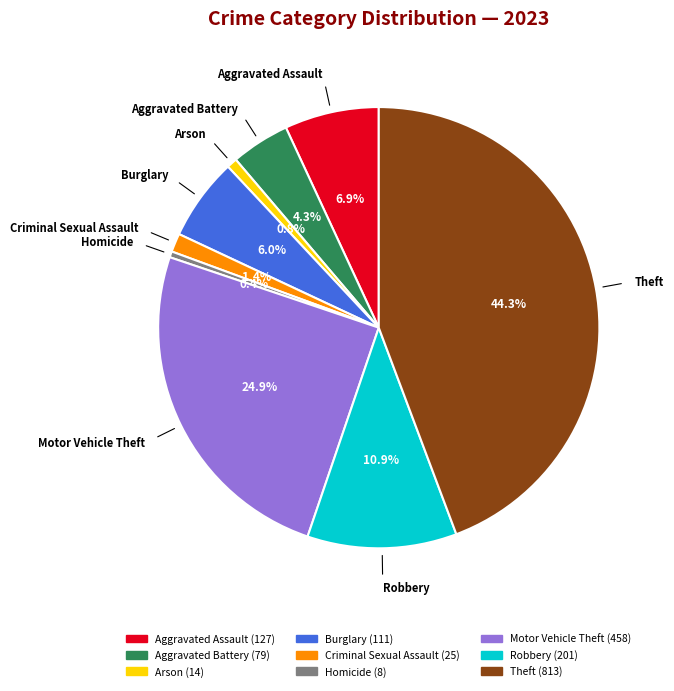

Combined, what portion of the pie is Aggravated Battery and Theft?

48.6%